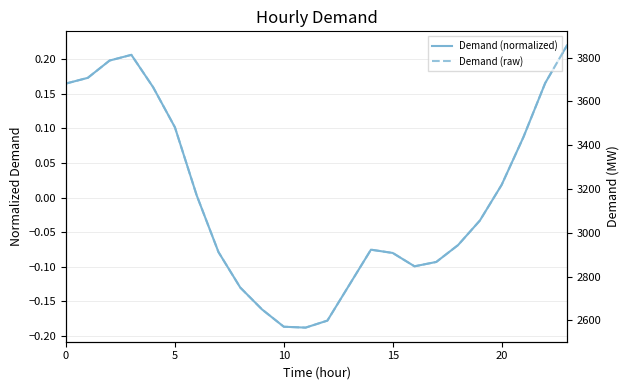

Reading left to right, extract all data points from this chart.

Demand (normalized): 0.2	0.2	0.2	0.2	0.2	0.1	0.0	-0.1	-0.1	-0.2	-0.2	-0.2	-0.2	-0.1	-0.1	-0.1	-0.1	-0.1	-0.1	-0.0	0.0	0.1	0.2	0.2
Demand (raw): 3682.0	3708.0	3787.0	3813.0	3665.0	3482.0	3171.0	2912.0	2750.0	2650.0	2571.0	2567.0	2599.0	2761.0	2923.0	2908.0	2847.0	2867.0	2944.0	3056.0	3219.0	3437.0	3684.0	3856.0